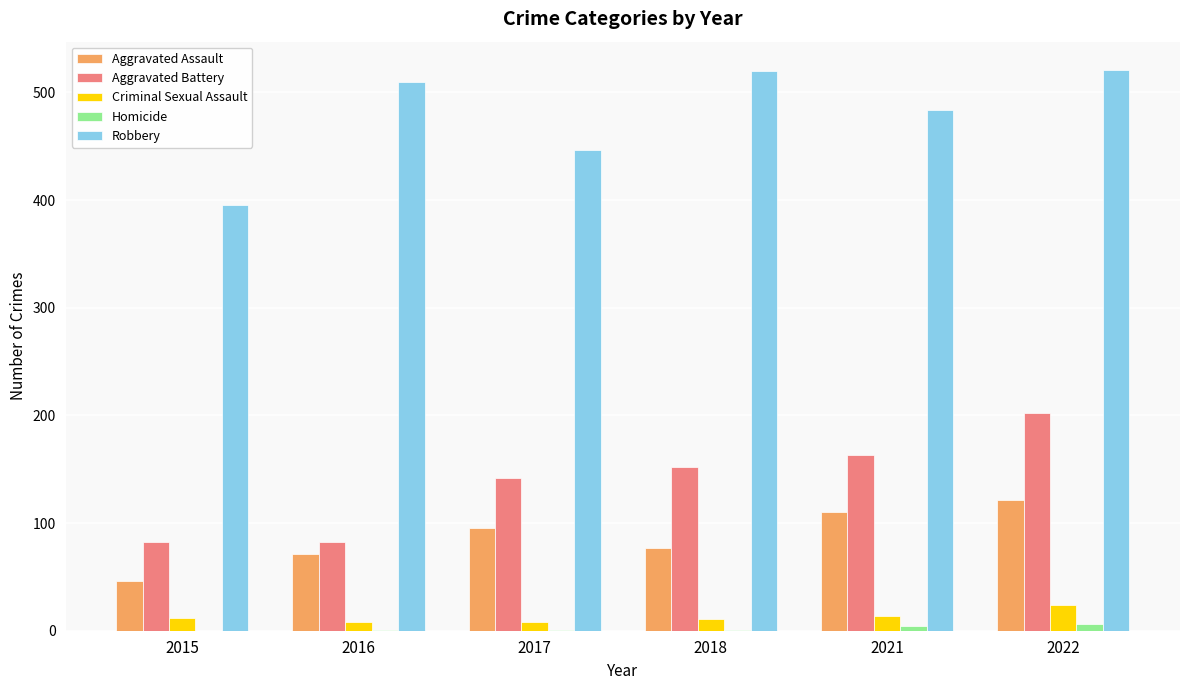

What is the sum of all Criminal Sexual Assault values?

77